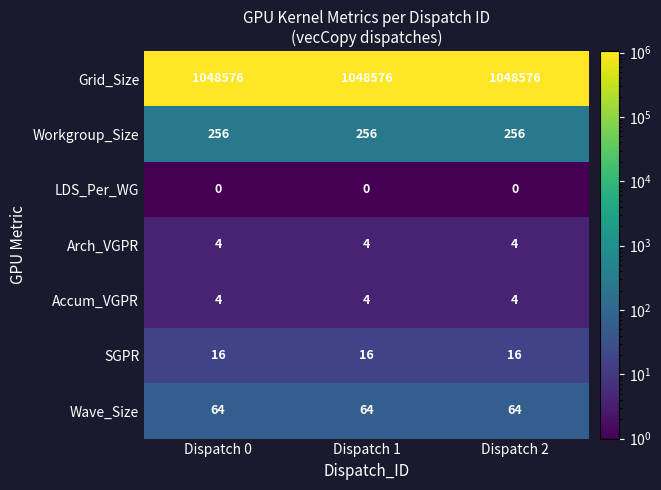

What is the approximate value of Accum_VGPR at Dispatch 1?

4